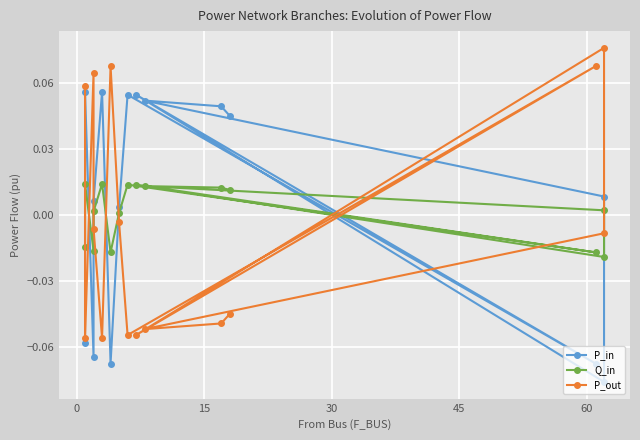

At how many categories does at least one series exceed 0?

15